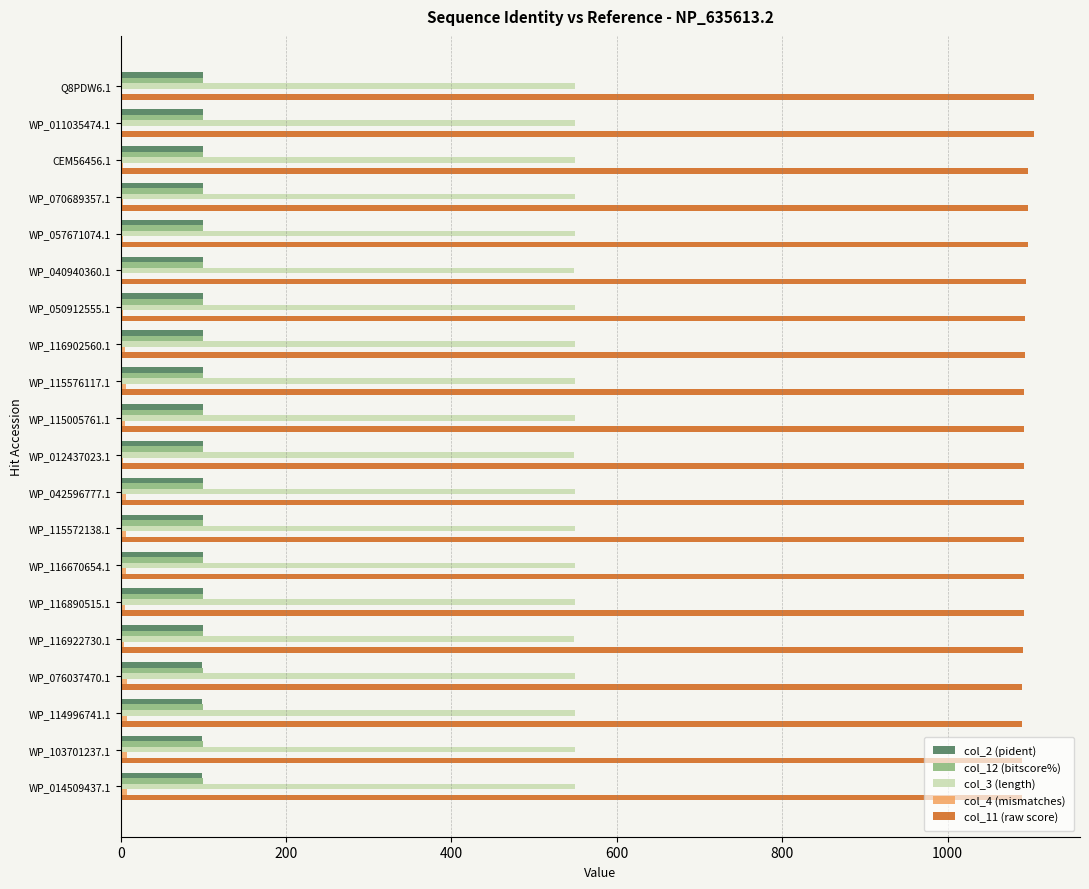

Which series has the largest total across all categories?

col_11 (raw score)